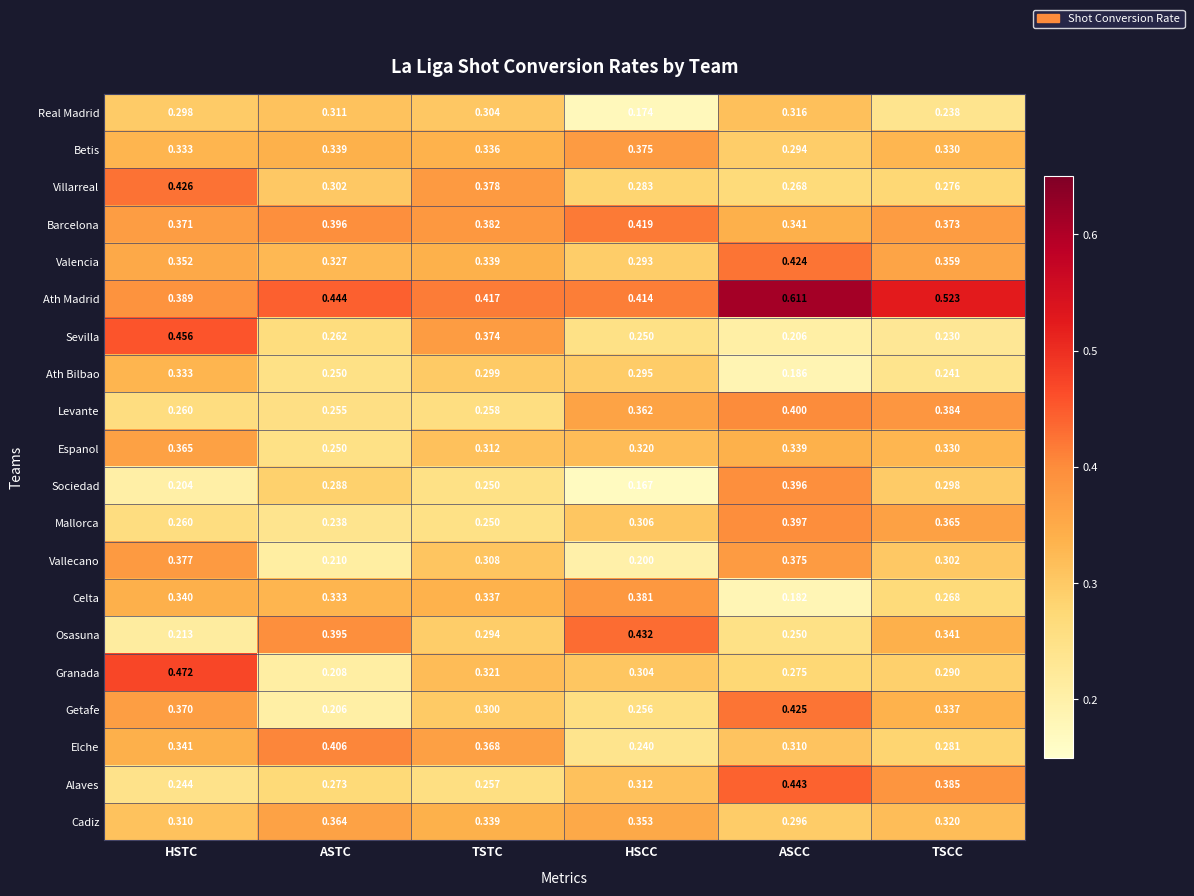

Which series changed the most between HSTC and ASCC?

Sevilla